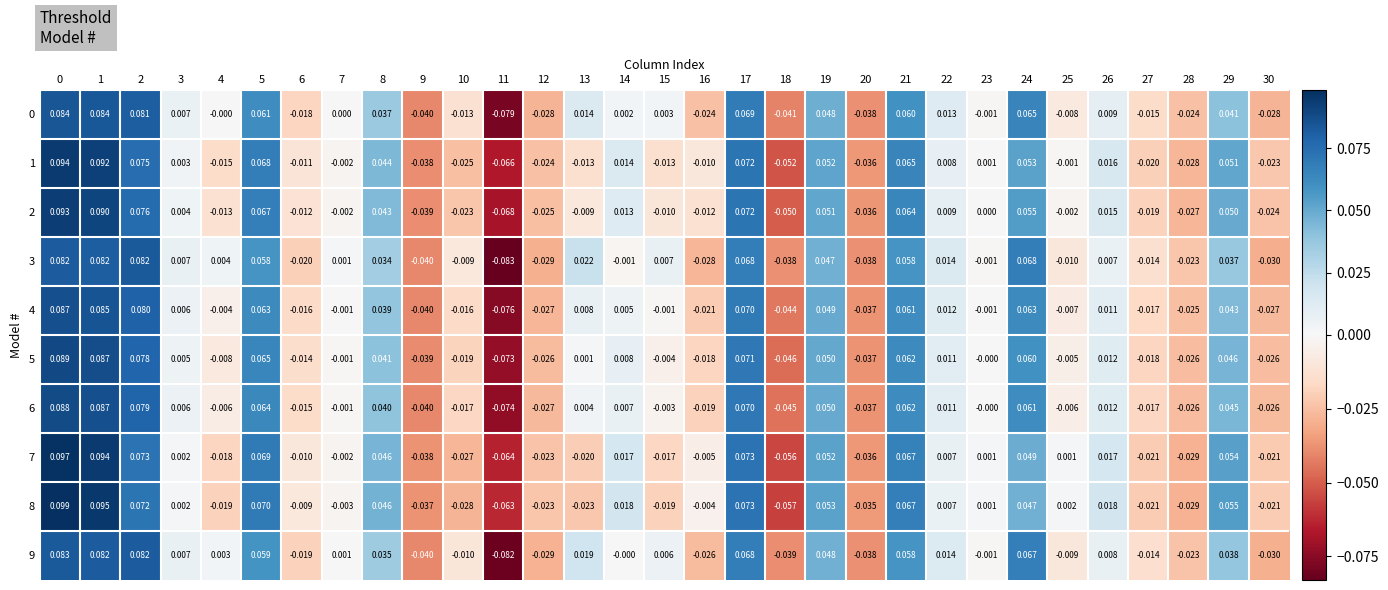

How many categories are shown in the chart?

31